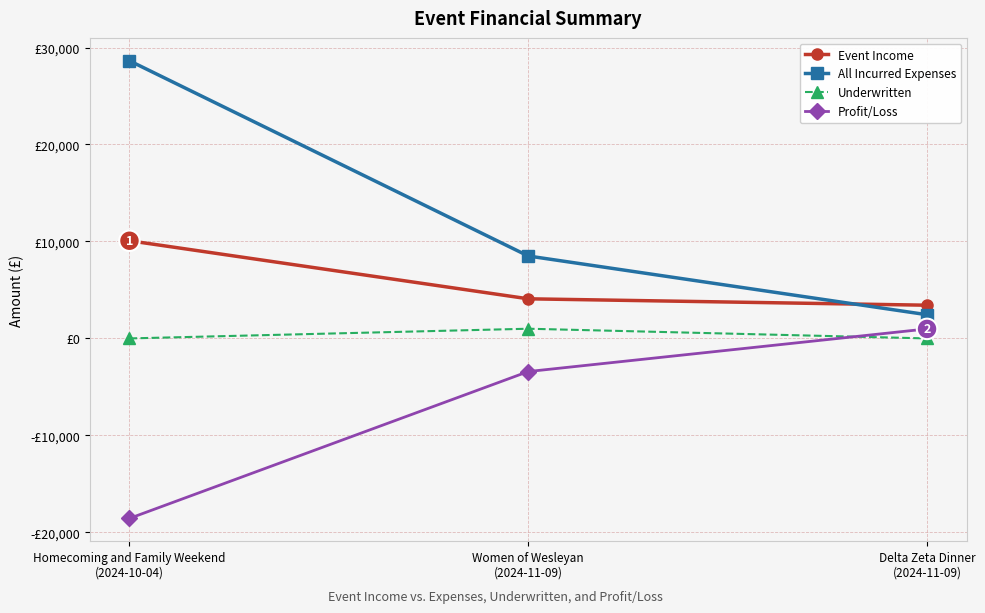

What are all the series names shown in the legend?

Event Income, All Incurred Expenses, Underwritten, Profit/Loss